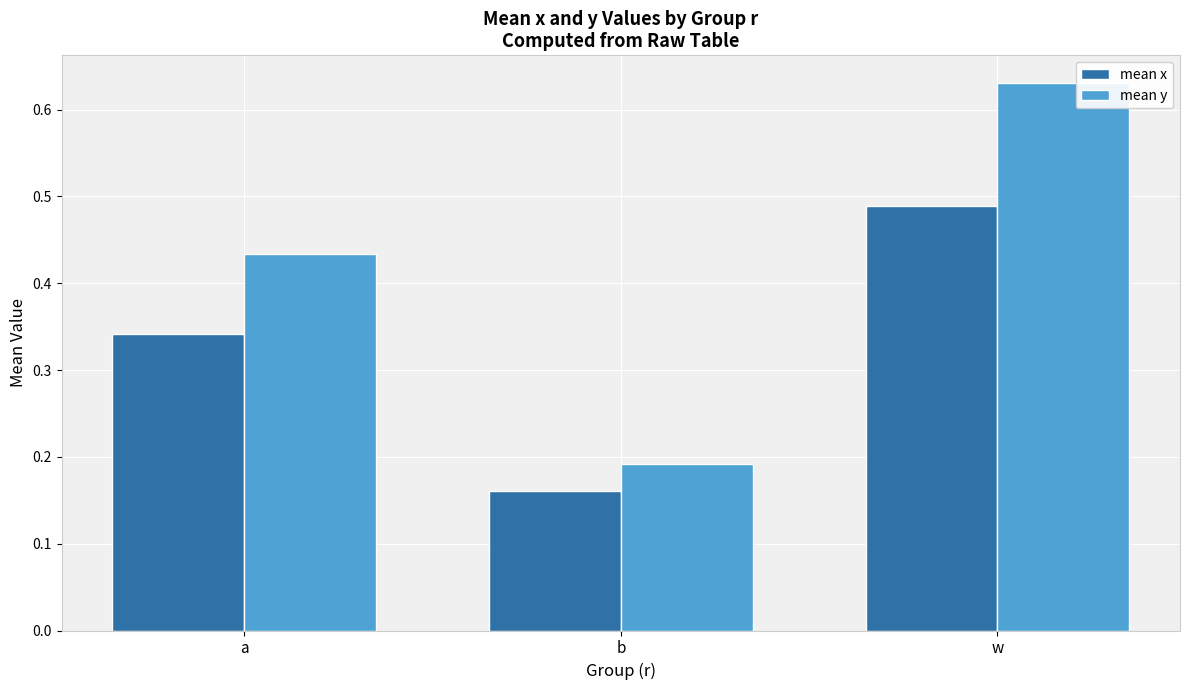

Is it true that mean x equals 0.5 at a?

False